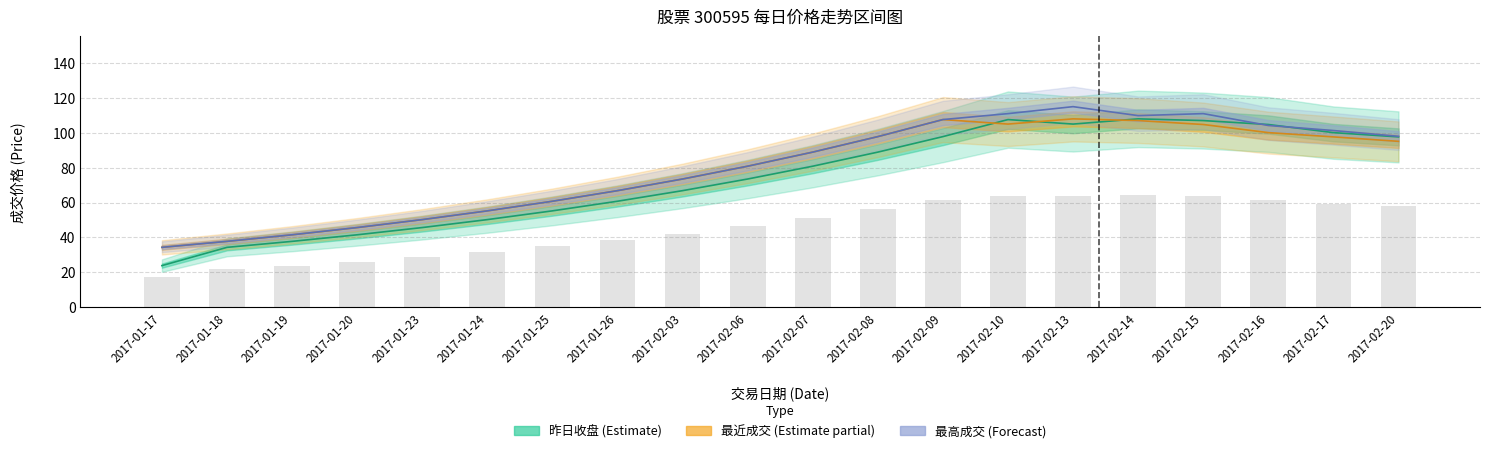

Which series has the widest spread of values?

昨日收盘